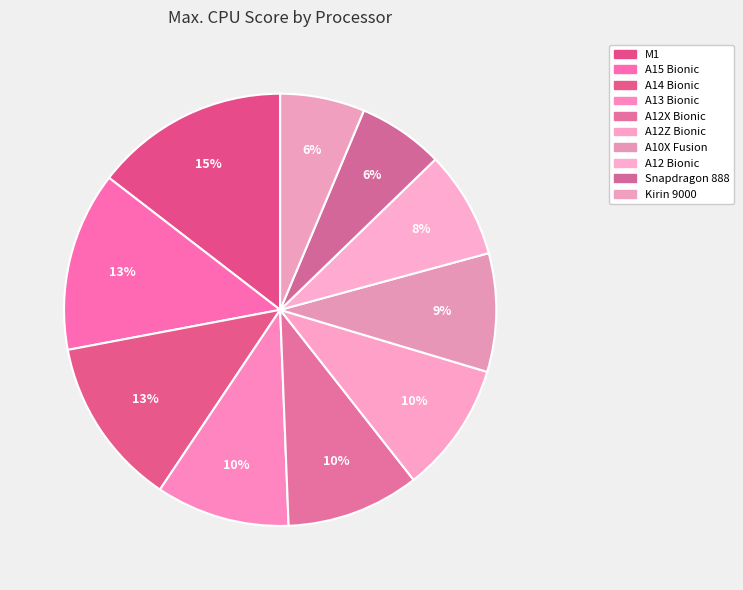

To the nearest percent, what percentage of the pie is A15 Bionic?

13%